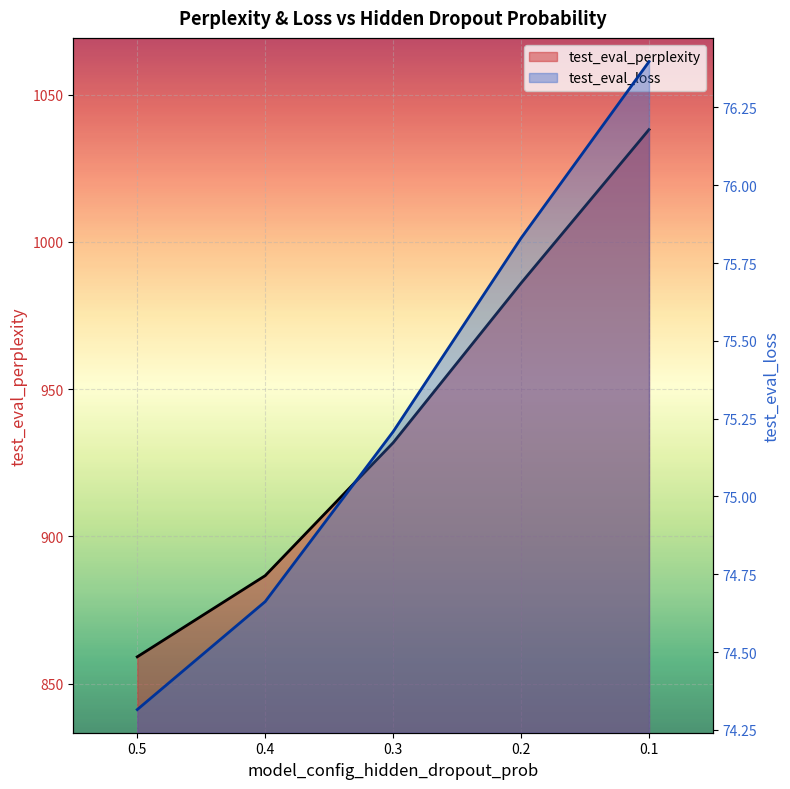

Reading left to right, list all the values displayed in this chart.

test_eval_perplexity: 0.5=859.1	0.4=886.7	0.3=931.8	0.2=986.0	0.1=1038.1
test_eval_loss: 0.5=74.3	0.4=74.7	0.3=75.2	0.2=75.8	0.1=76.4